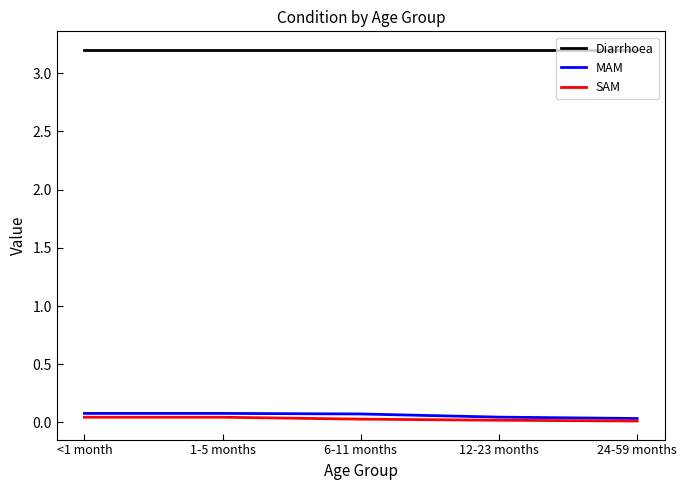

List the series in order of their peak value, highest first.

Diarrhoea, MAM, SAM